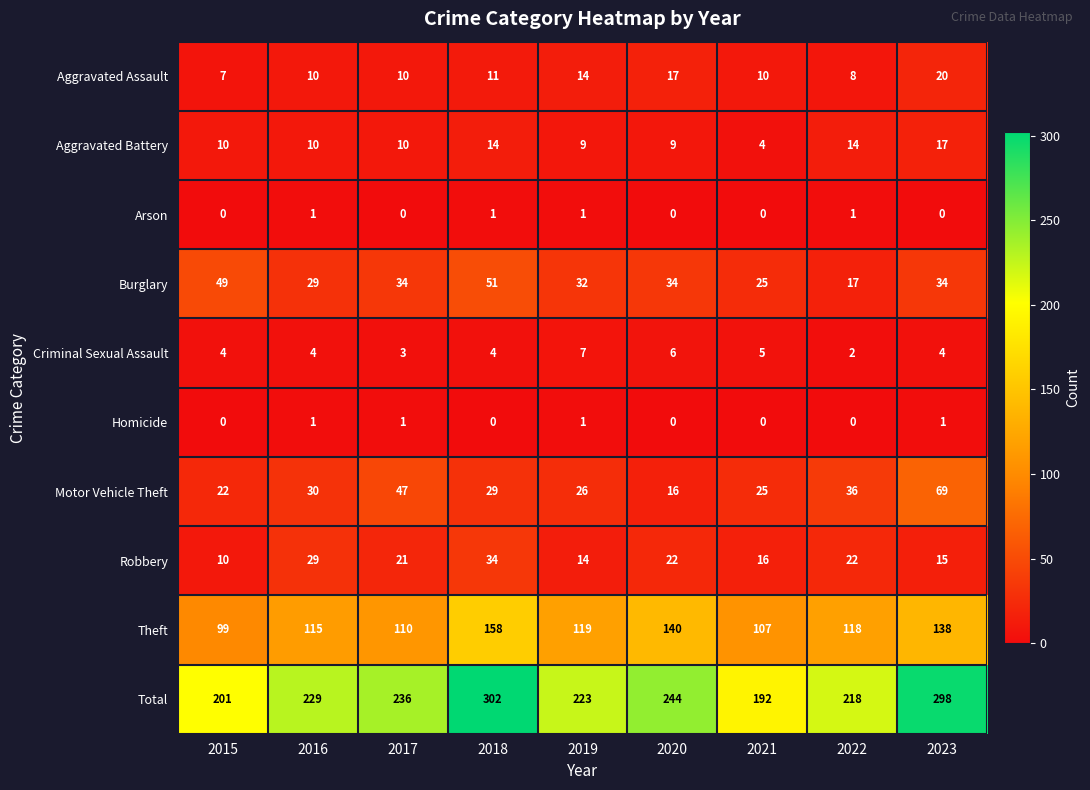

Rank the categories by Theft value from lowest to highest.

2015, 2021, 2017, 2016, 2022, 2019, 2023, 2020, 2018